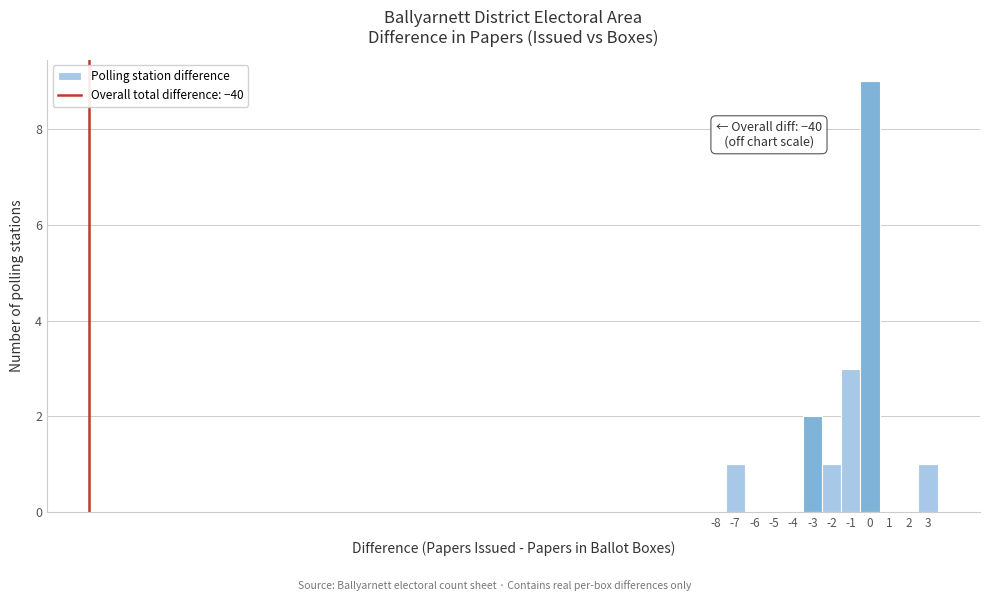

Reading left to right, transcribe all the data shown in this chart.

-8=0	-7=1	-6=0	-5=0	-4=0	-3=2	-2=1	-1=3	0=9	1=0	2=0	3=1